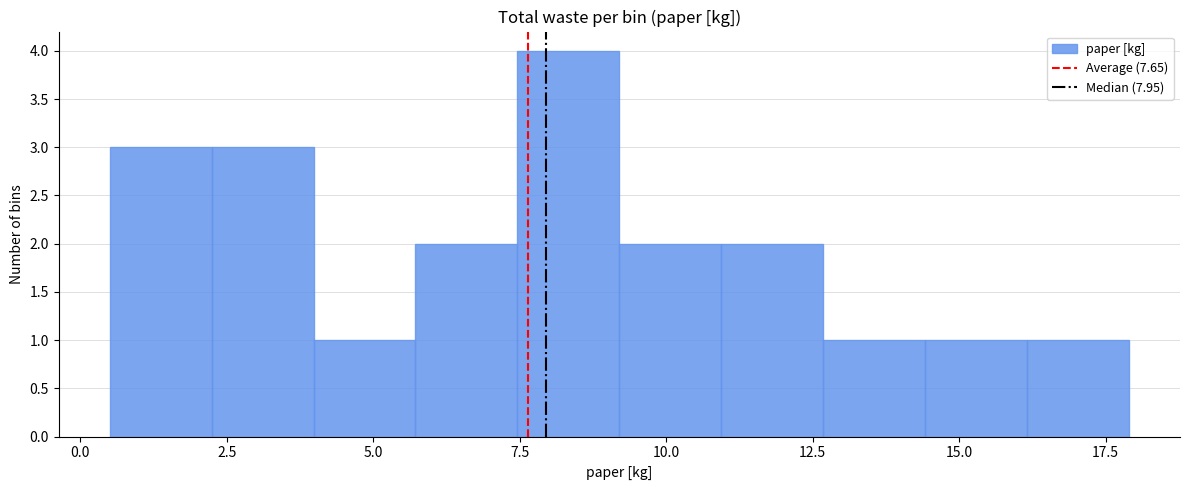

Read against the x-axis, roughly where is the centre of the tallest bar?

8.5